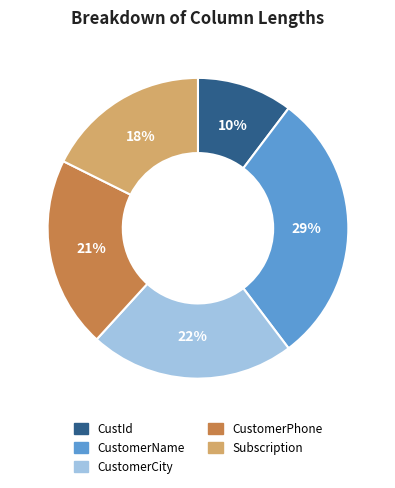

To the nearest percent, what is the difference between the largest and smallest slice percentages?

19%